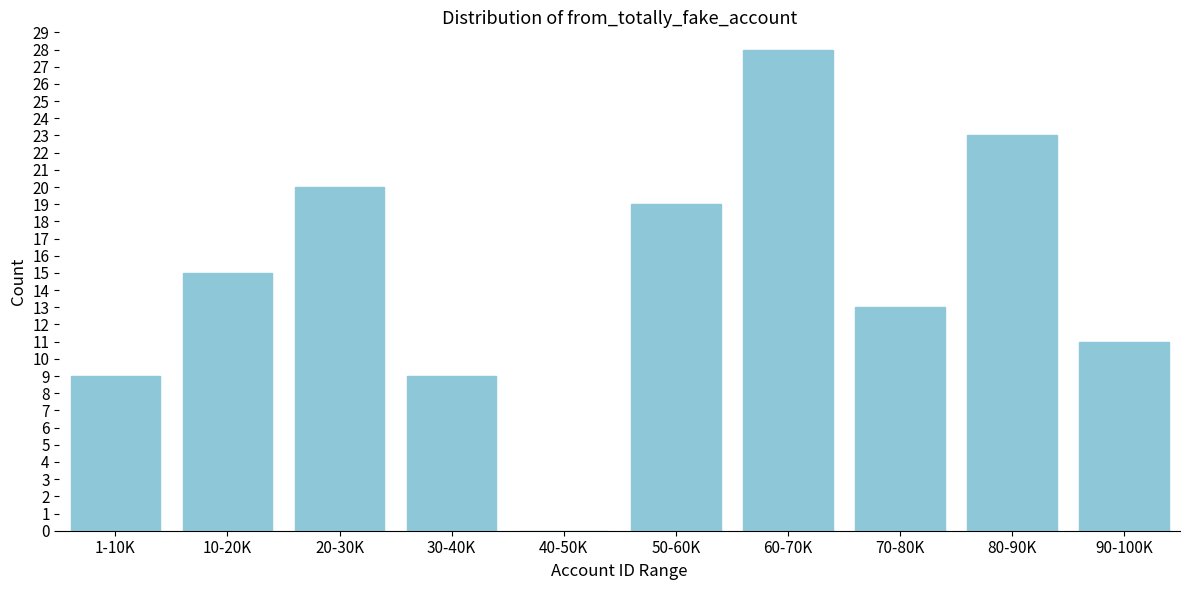

Reading right to left, what are all the values shown in this chart?

90-100K=11	80-90K=23	70-80K=13	60-70K=28	50-60K=19	40-50K=0	30-40K=9	20-30K=20	10-20K=15	1-10K=9